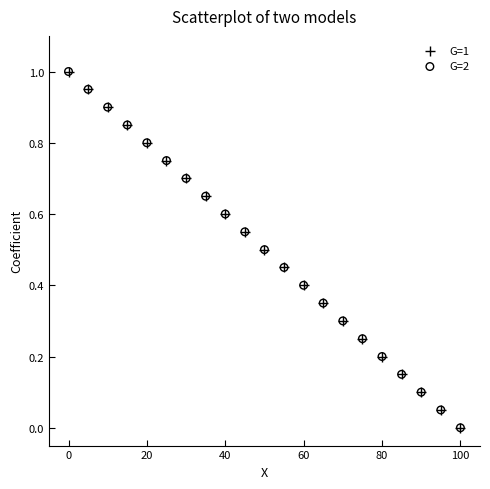

What are all the series names shown in the legend?

G=1, G=2